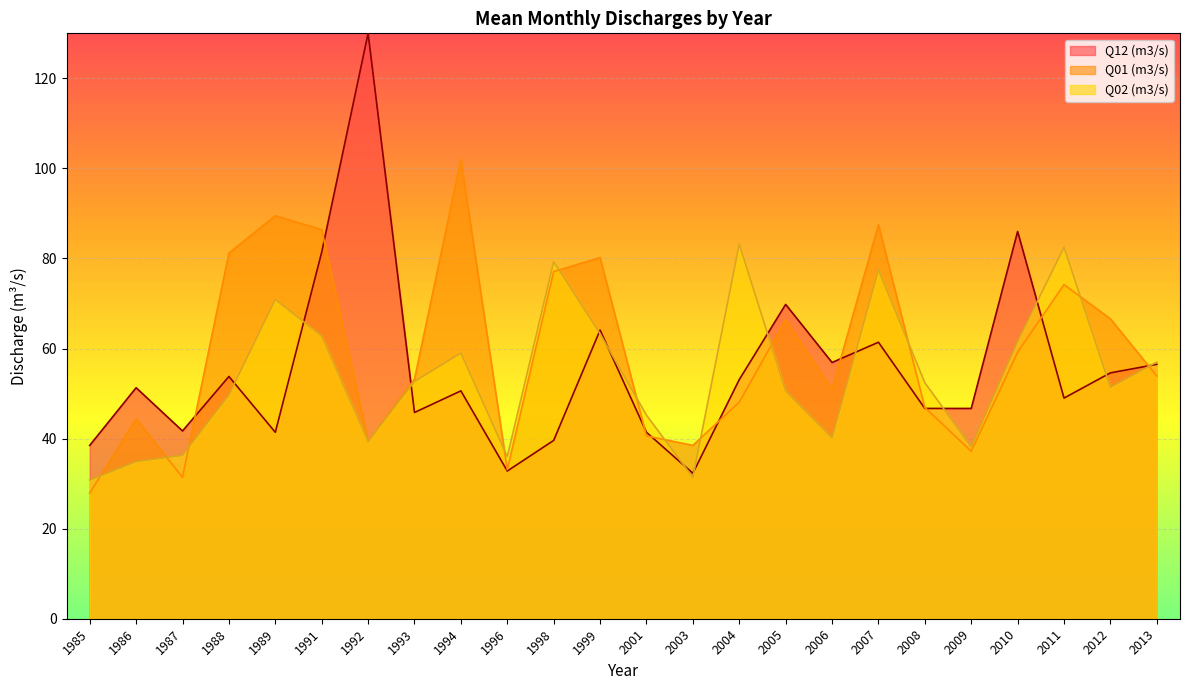

What is the sum of all Q01 (m3/s) values?

1415.8